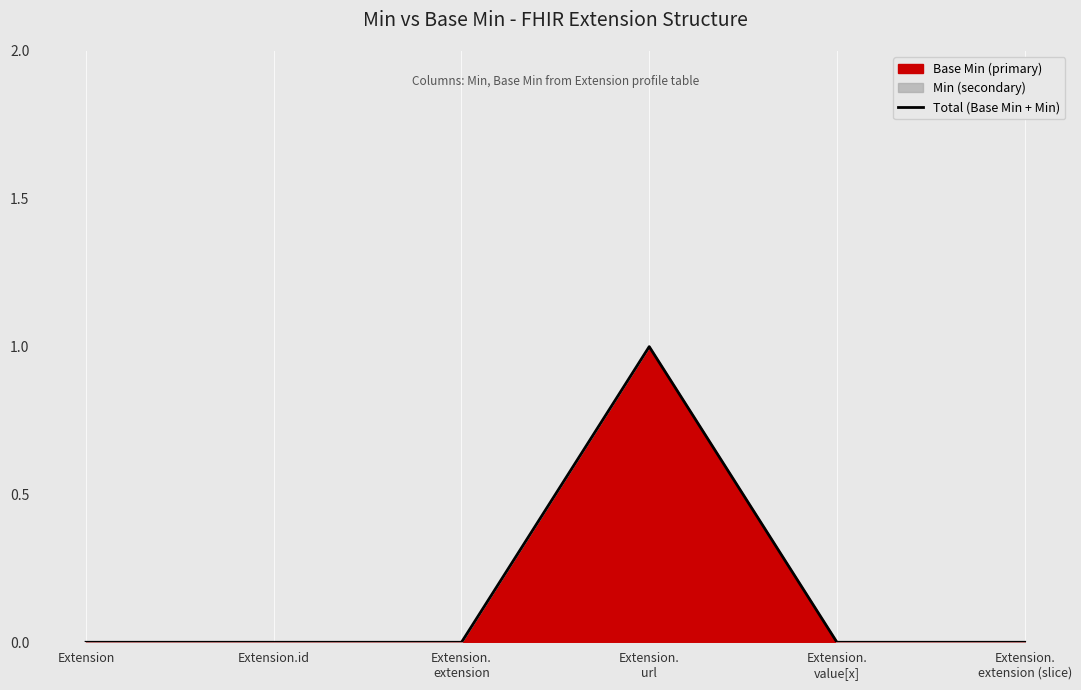

At which category does the data reach its first local peak?

Extension.
url